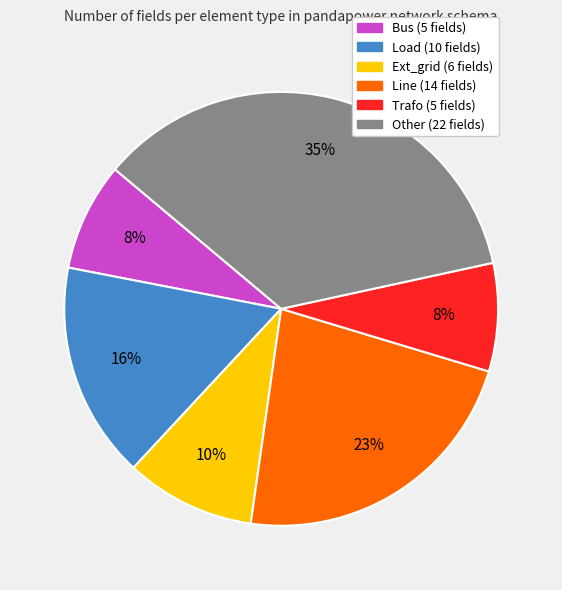

To the nearest percent, what is the difference between the largest and smallest slice percentages?

27%